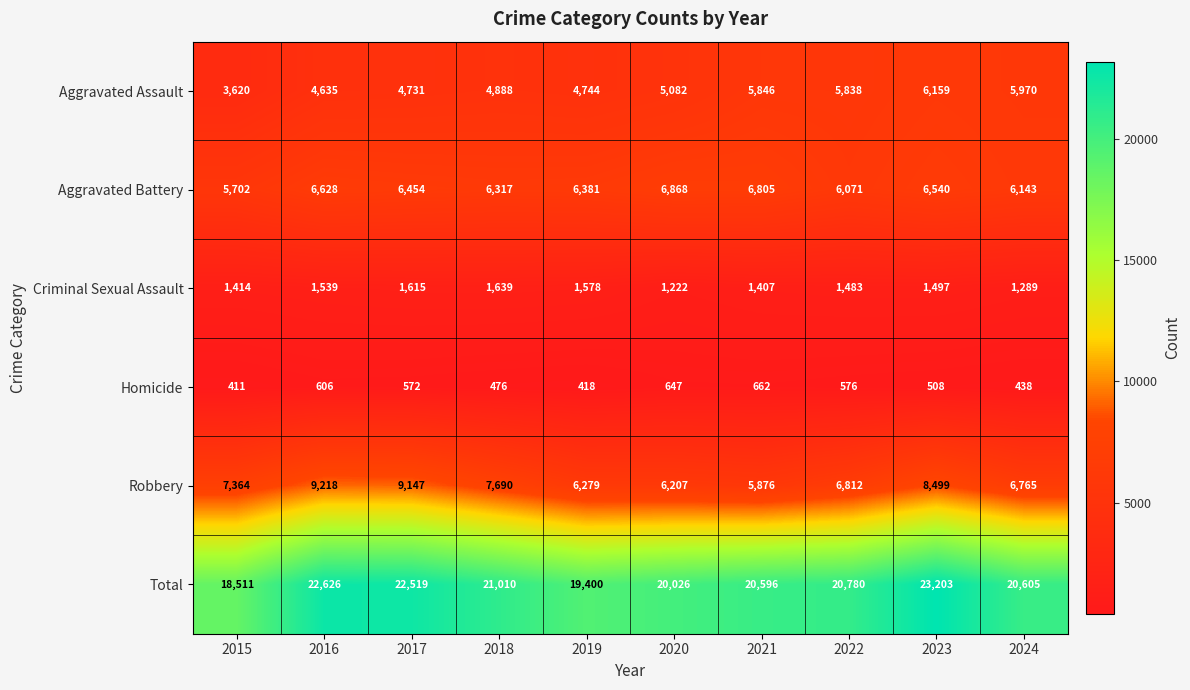

What is the difference between the highest and lowest values at 2015?

18100